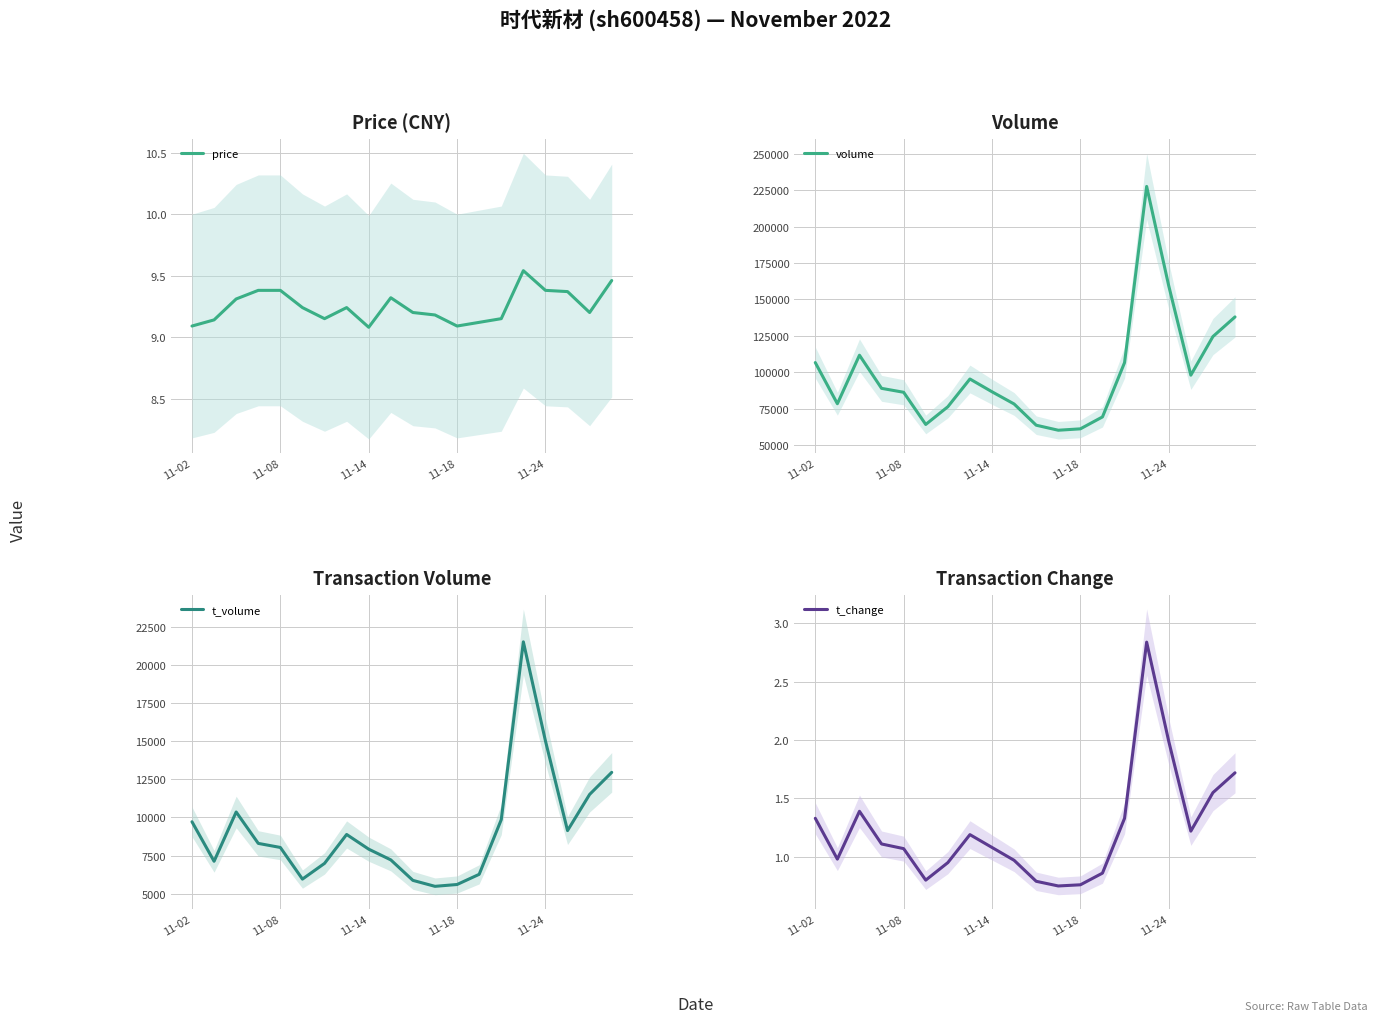

At how many categories does at least one series exceed 64676?

16